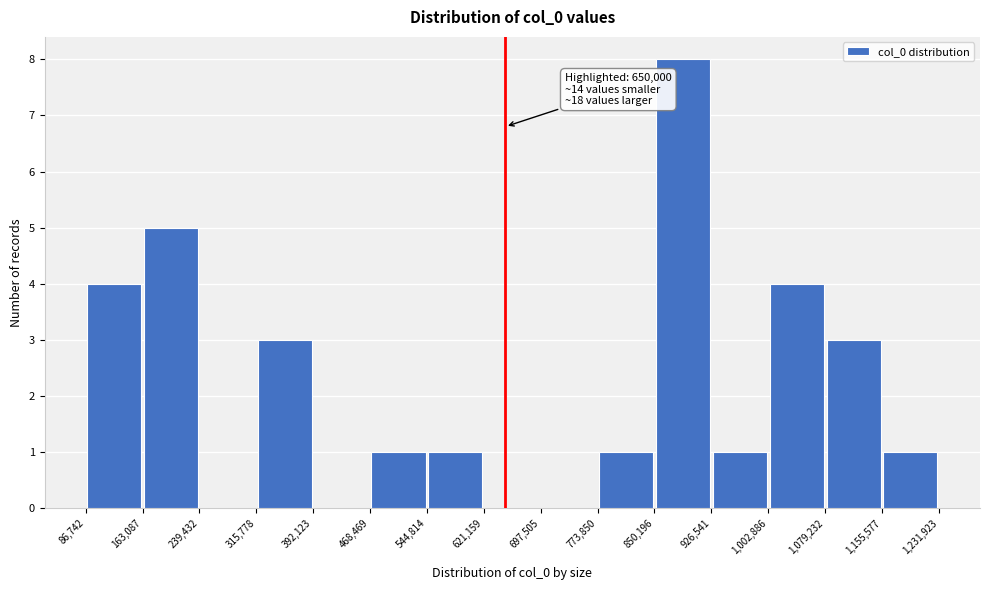

Which range on the x-axis has the tallest bar?

850,196 to 926,541